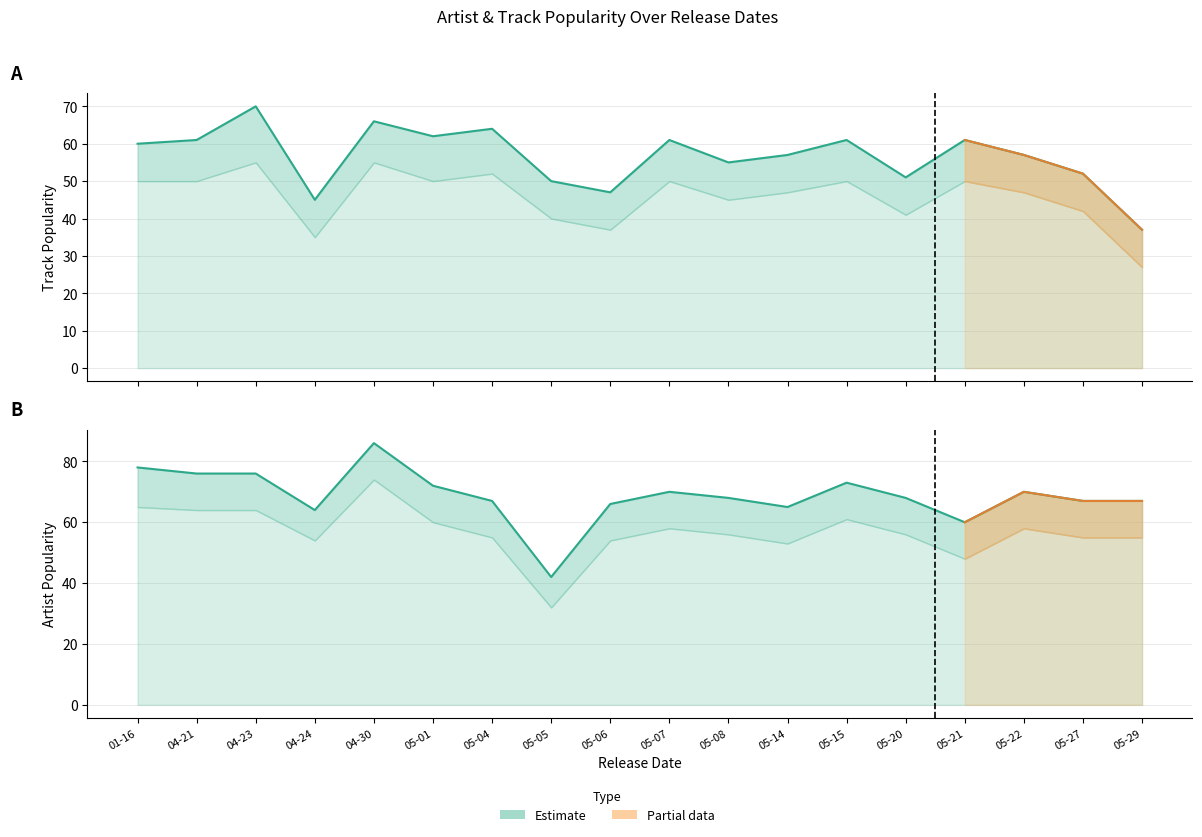

How many categories are shown in the chart?

18